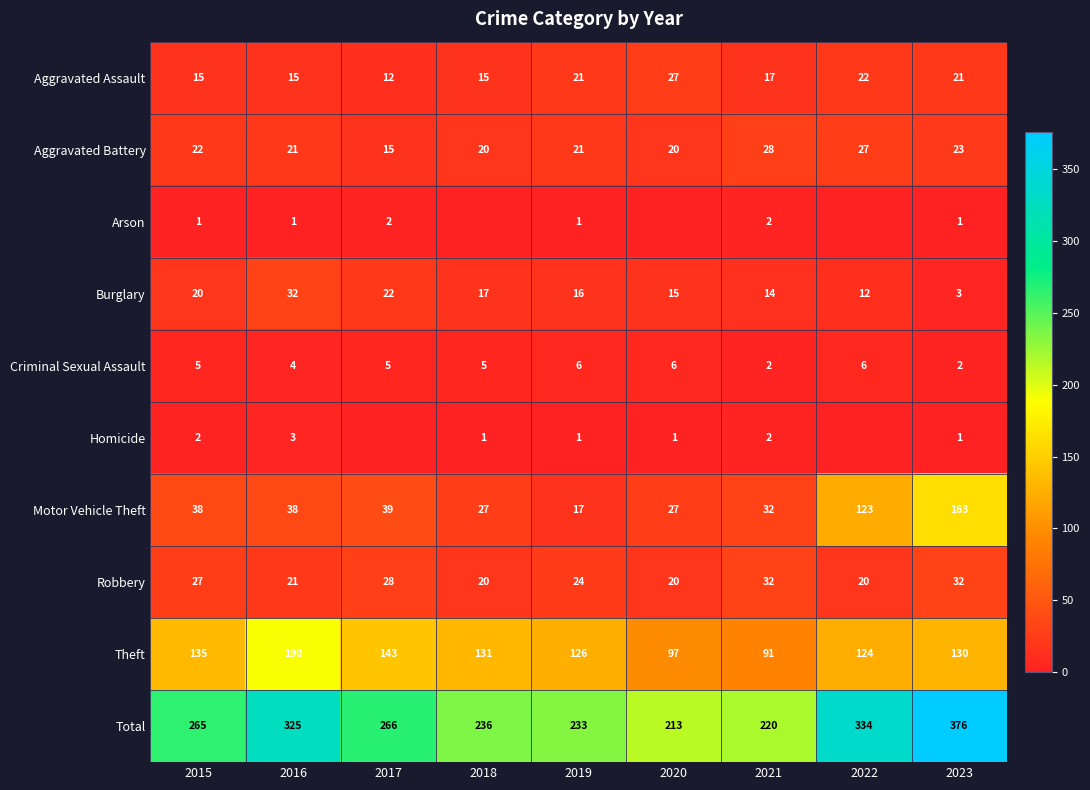

What is the spread (max minus min) of values at 2019?

232